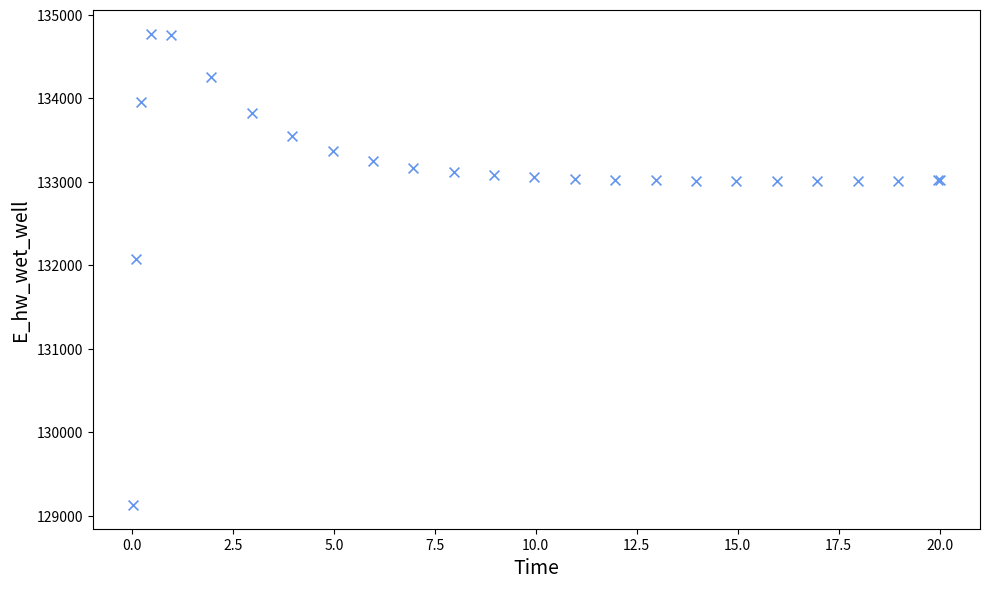

What Y value in the scatter plot is closest to 131948?

132071.9